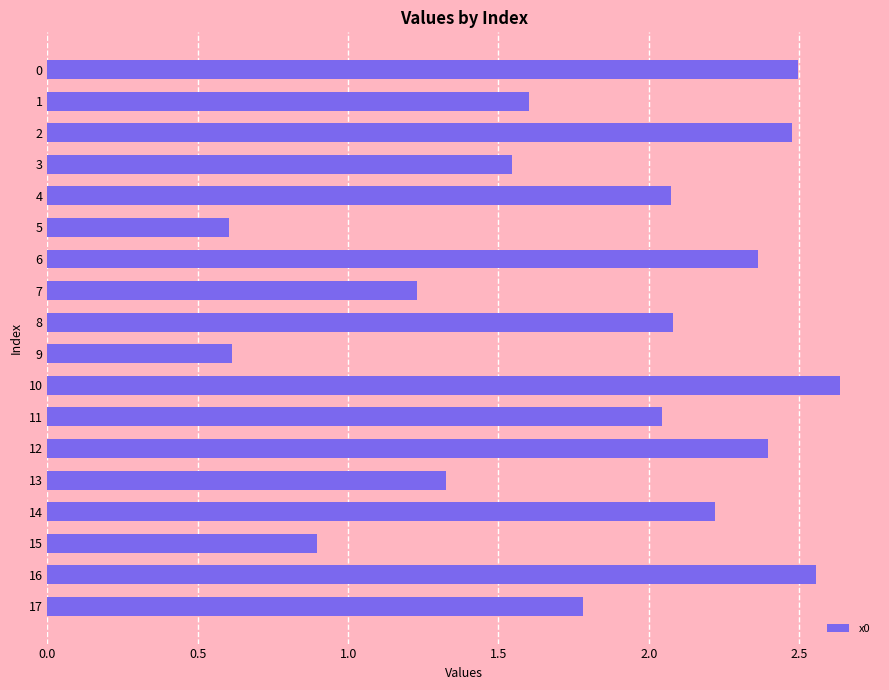

What is the value of the 6th bar from the top?

0.6